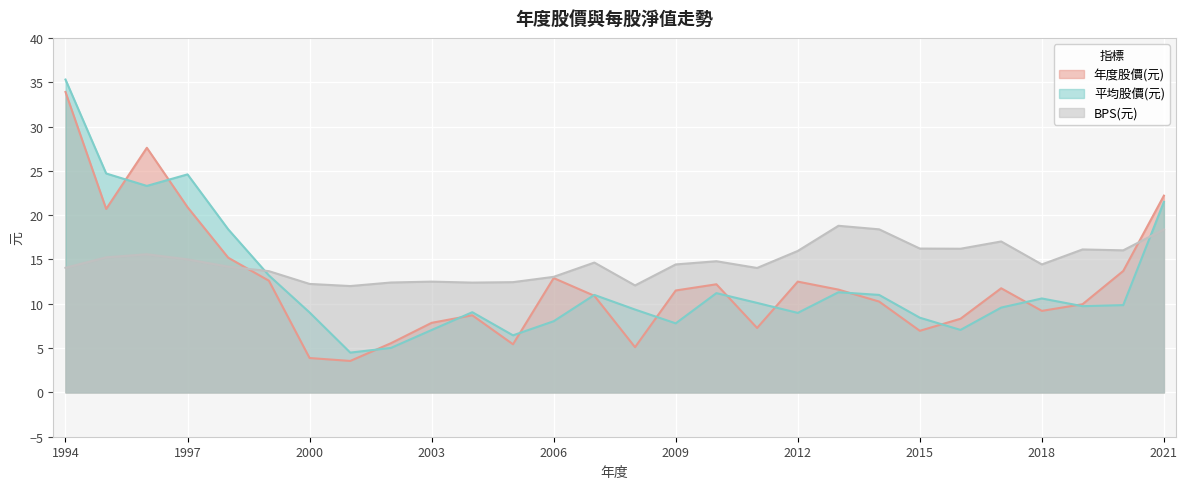

True or false: 平均股價(元) and BPS(元) intersect in this chart.

True